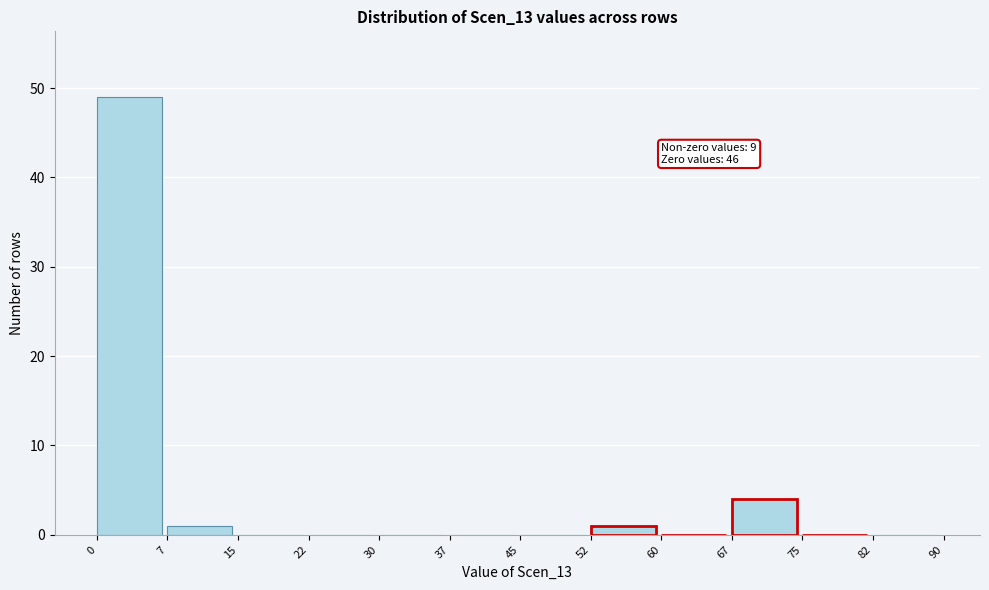

Which range on the x-axis has the tallest bar?

0 to 7